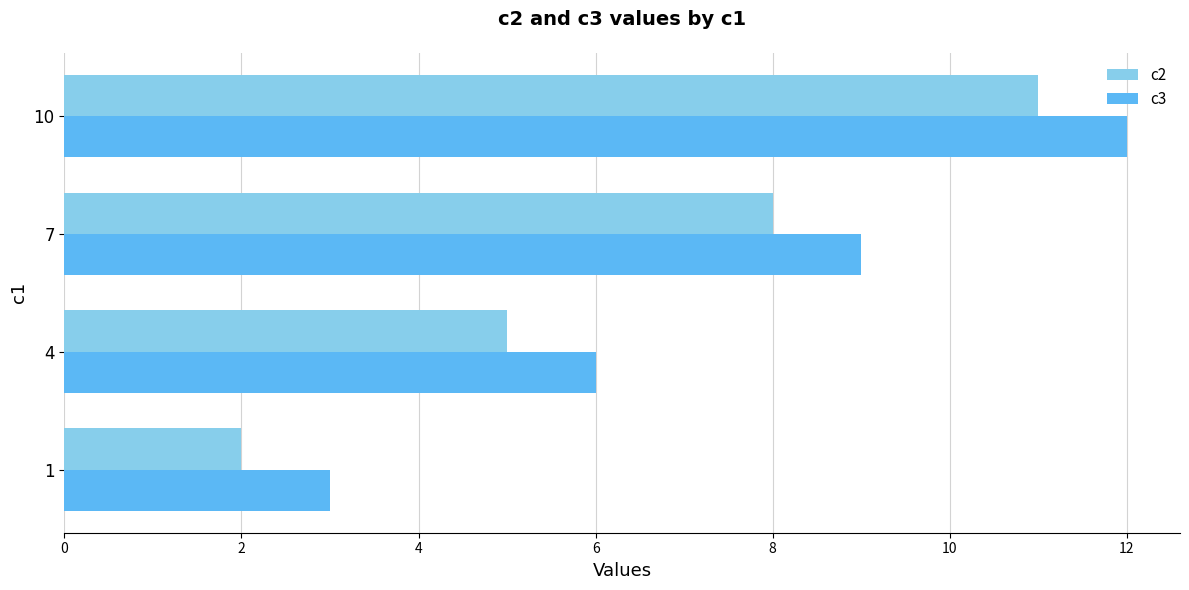

Rank the categories by c3 value from lowest to highest.

1, 4, 7, 10